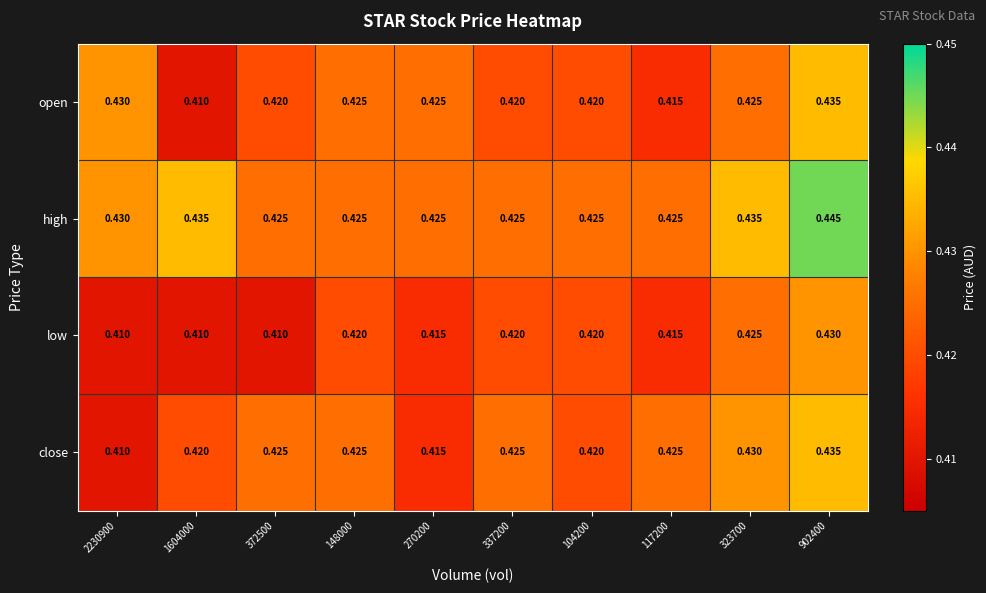

Is the value of low at 148000 greater than the value of open at 148000?

No